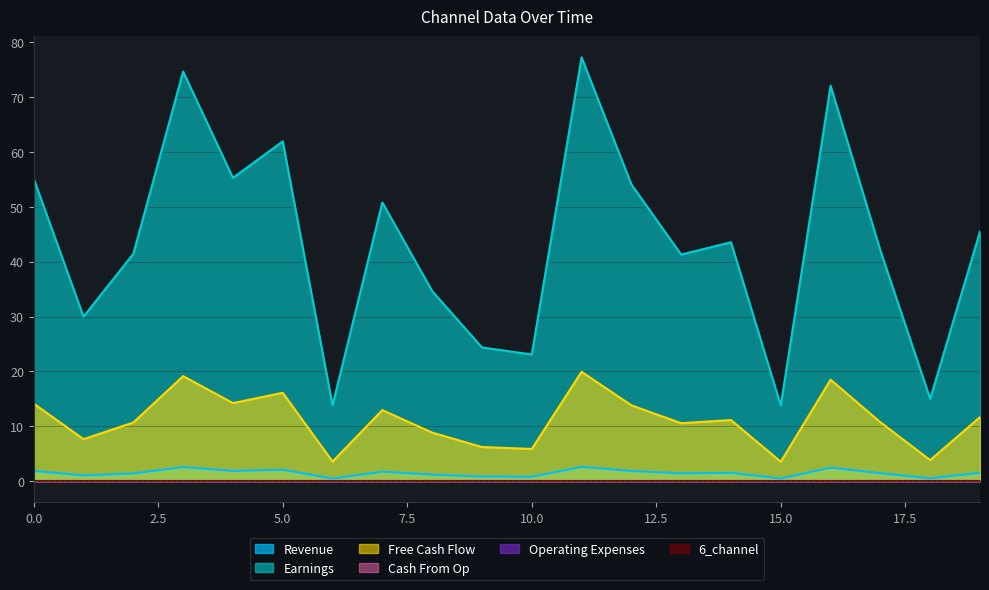

True or false: 2_channel has a value of 7.7 at 1.

True